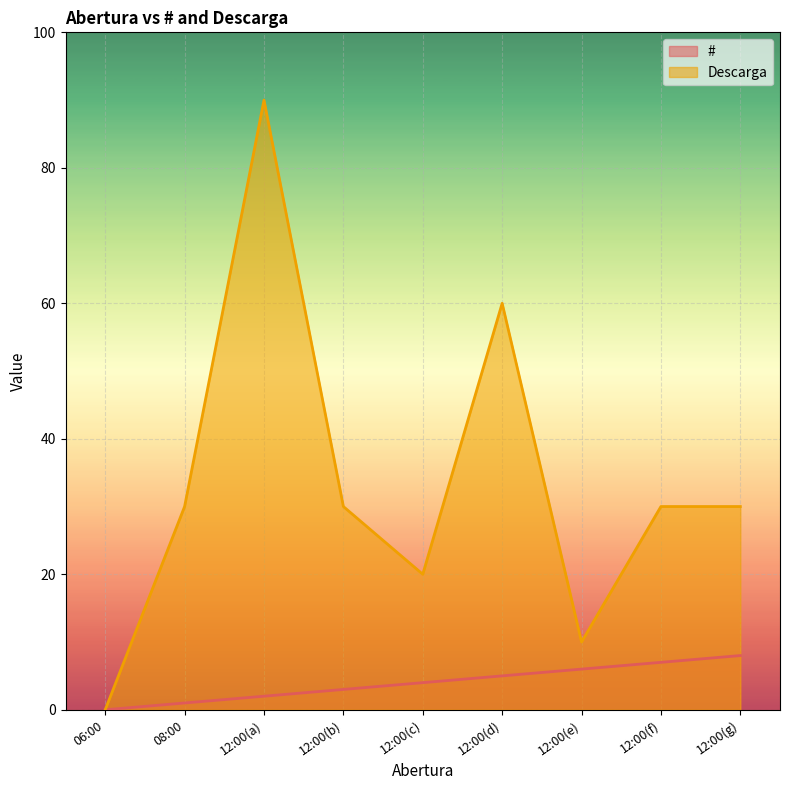

True or false: Descarga has a value of 0 at 06:00.

True